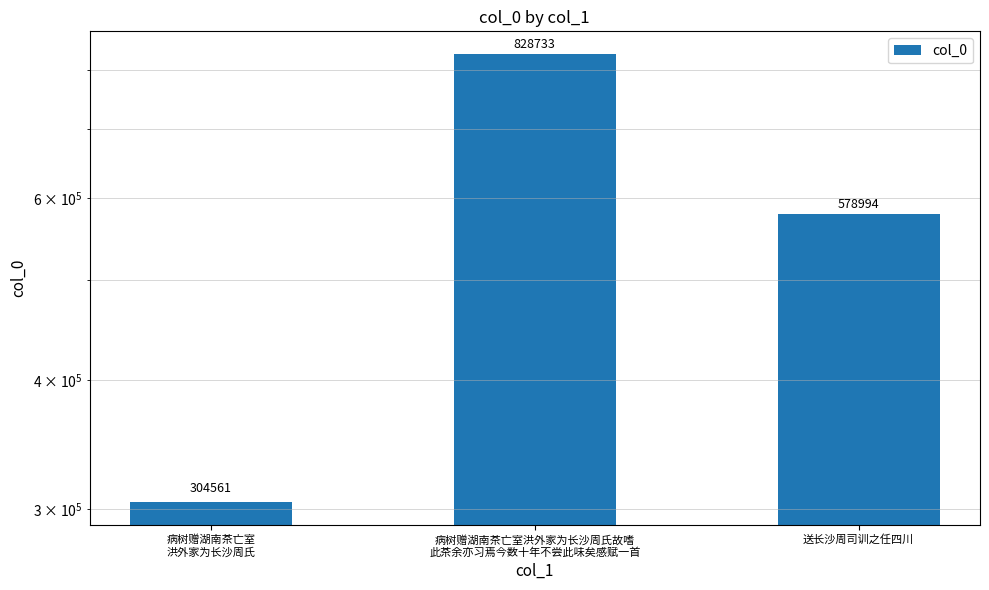

Reading left to right, extract all data points from this chart.

304561	828733	578994